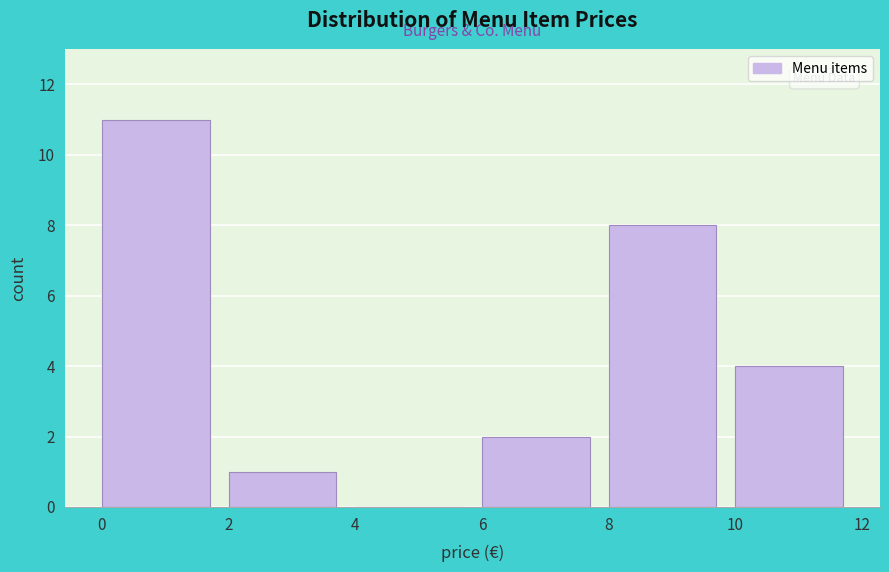

Reading left to right, list every bar in this chart as the range it spans on the x-axis followed by its height. The values are not printed on the chart, so give them approximately, as read against the axis.

0 to 2: 11
2 to 4: 1
4 to 6: 0
6 to 8: 2
8 to 10: 8
10 to 12: 4